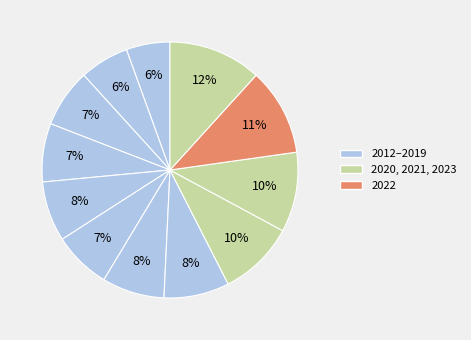

How many segments does this pie chart have?

12